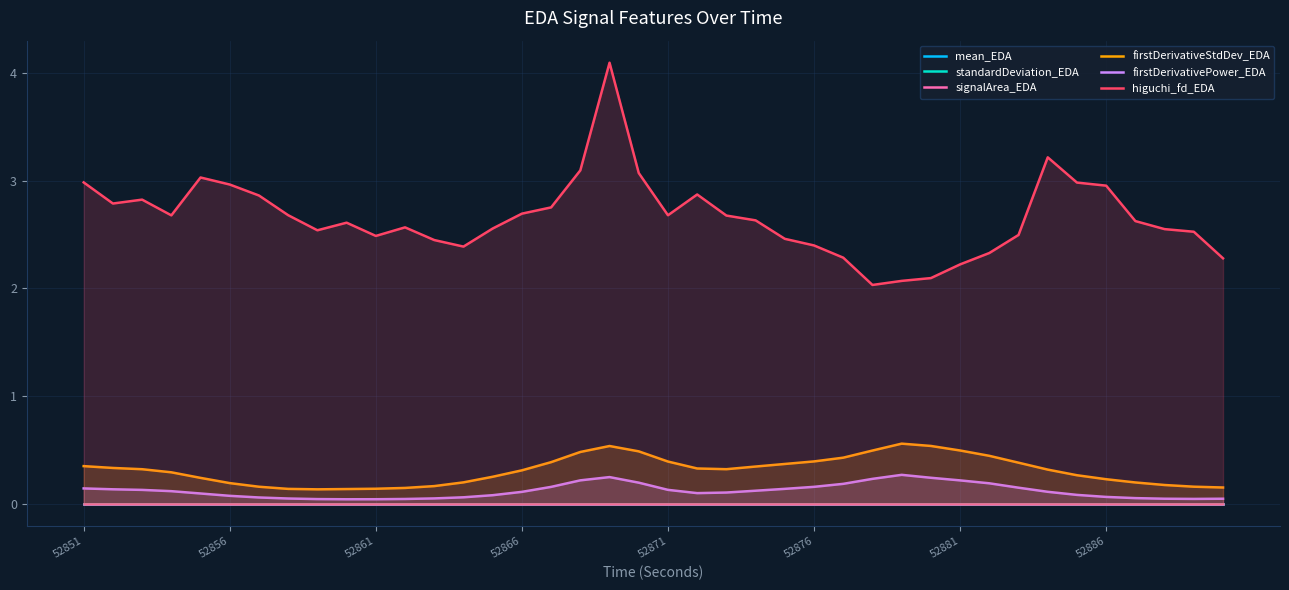

True or false: firstDerivativeStdDev_EDA and higuchi_fd_EDA intersect in this chart.

False